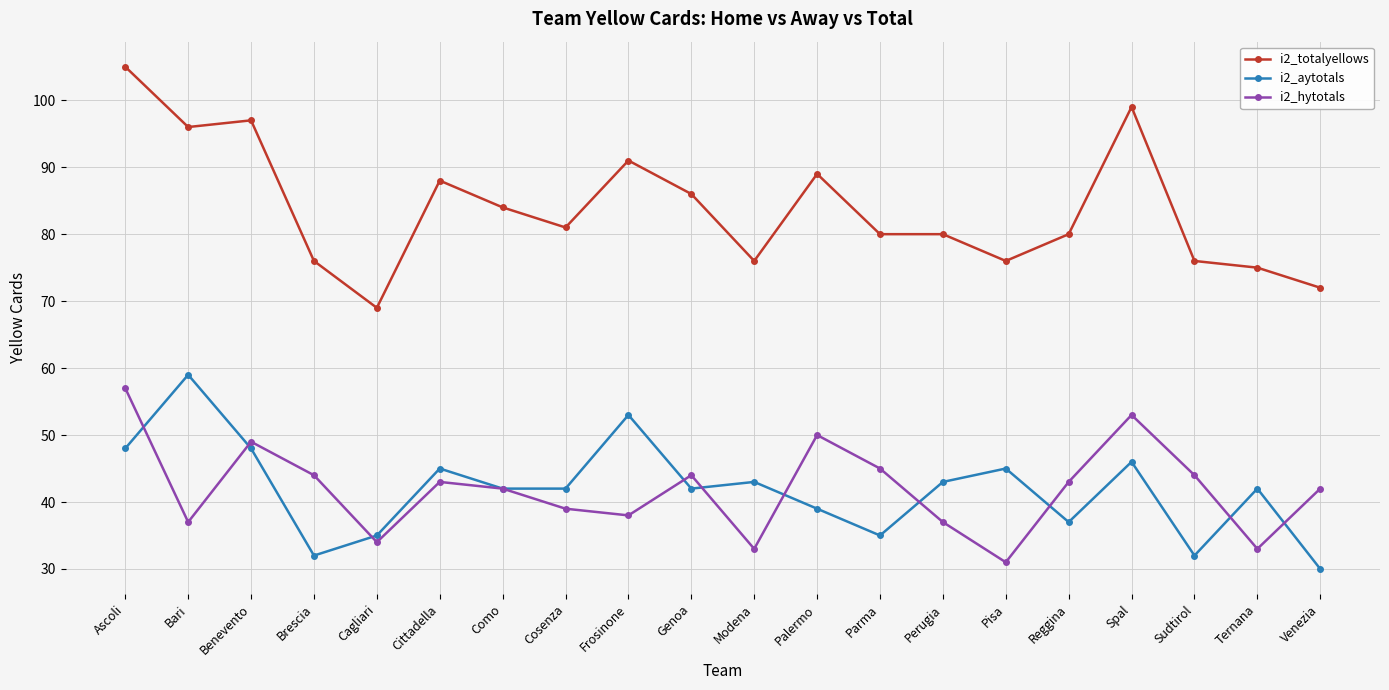

What is the total value across all series at Palermo?

178